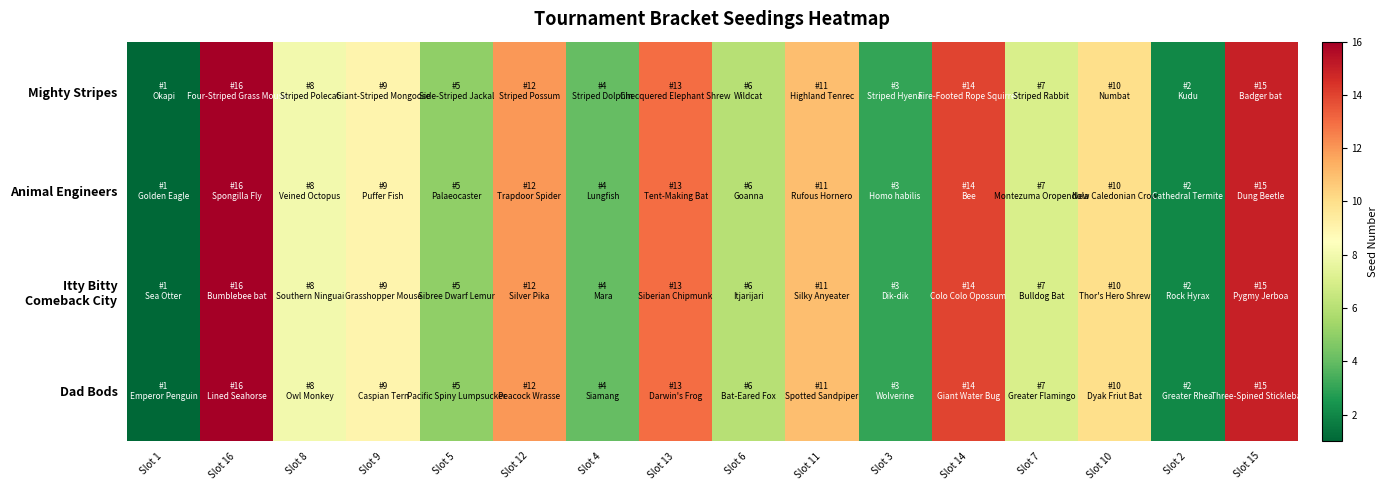

Which series has the largest total across all categories?

Mighty Stripes